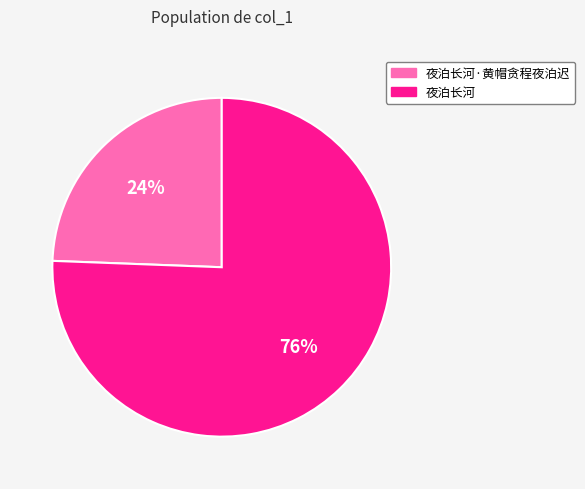

How many slices are in this pie chart?

2